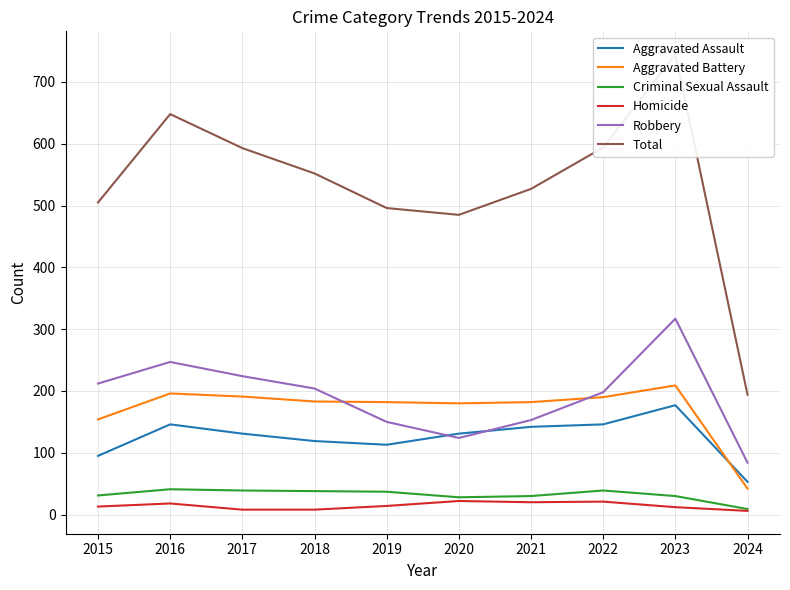

What is the maximum value for Robbery?

317